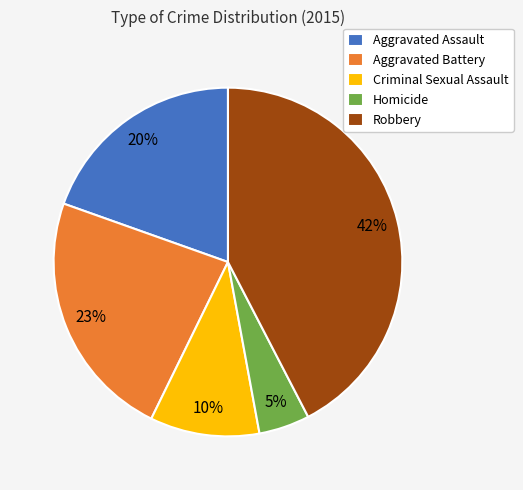

To the nearest percent, what is the combined percentage of Aggravated Assault and Aggravated Battery?

43%